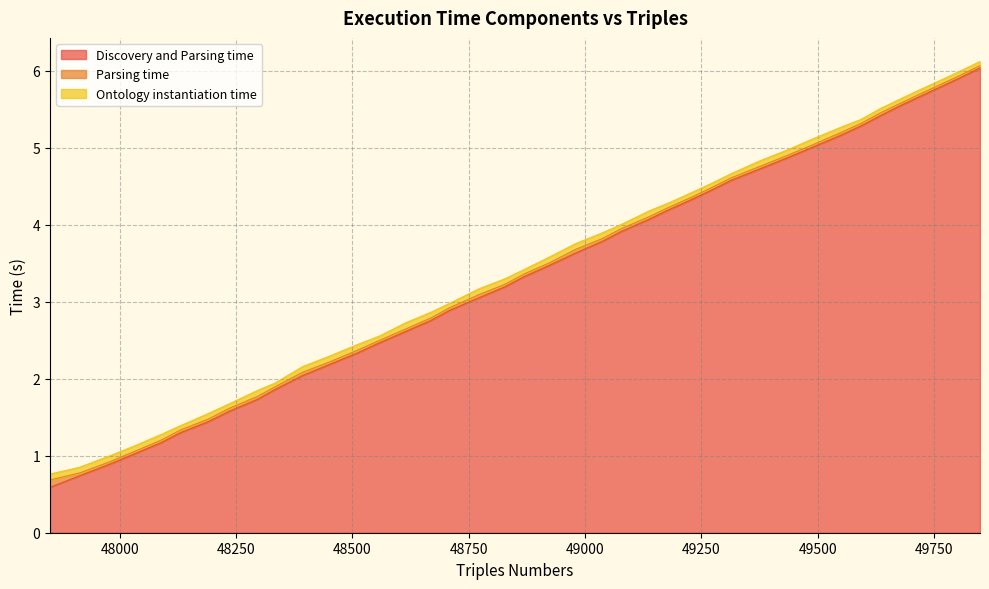

Does the chart display data point markers on the line(s)?

No